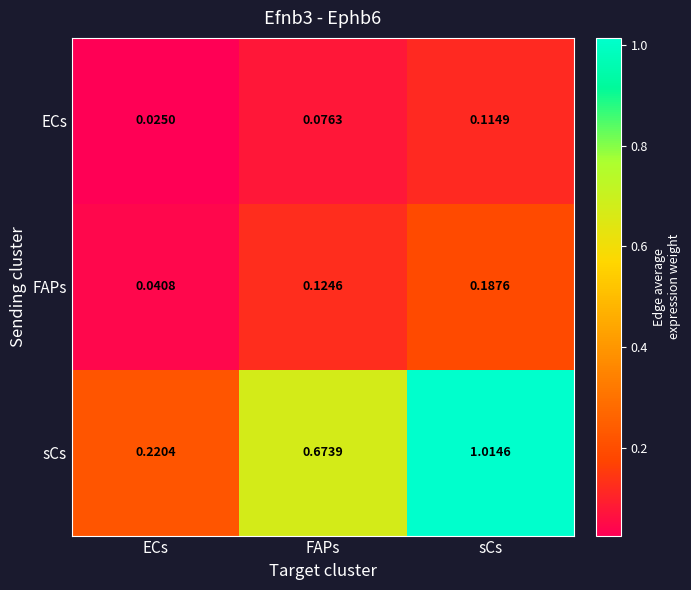

Which series has the widest spread of values?

sCs